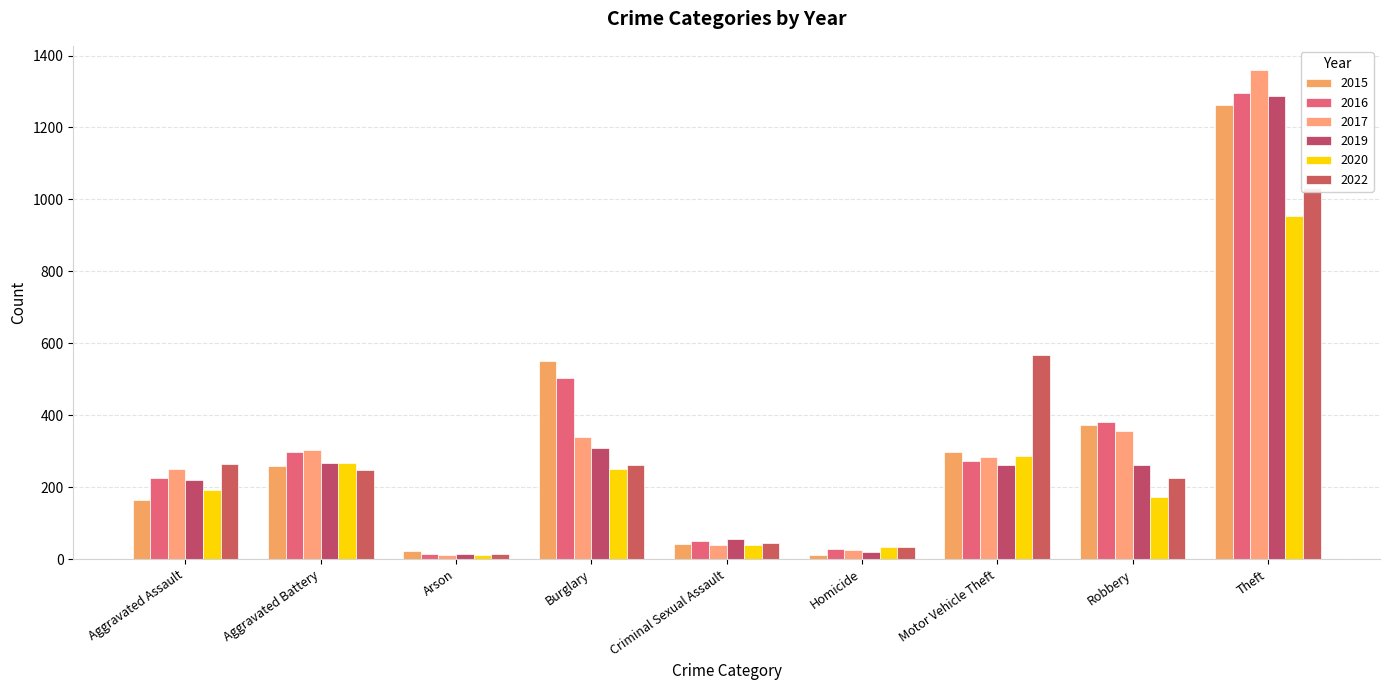

How many groups of bars are there?

9